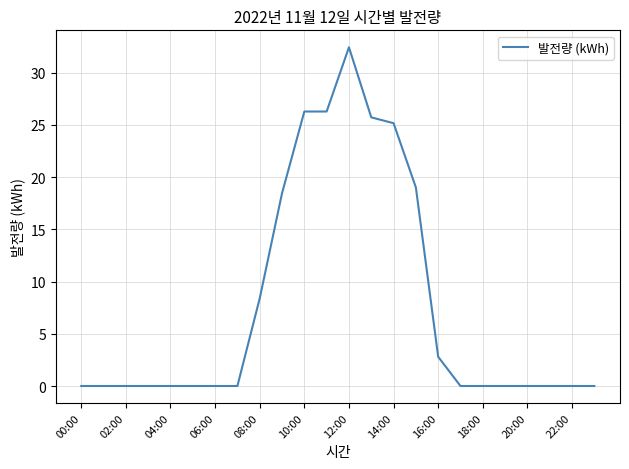

What is the maximum value shown in the chart?

32.4